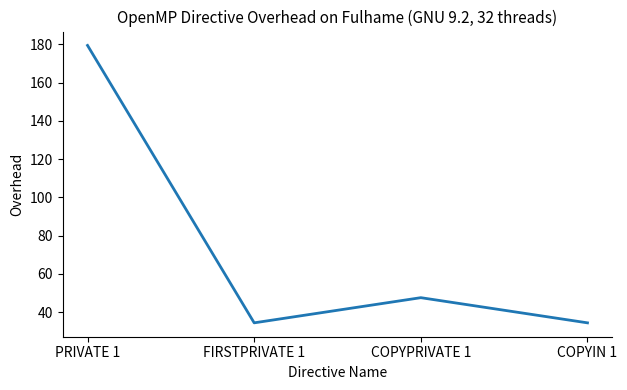

Which label corresponds to the largest value in the chart?

PRIVATE 1